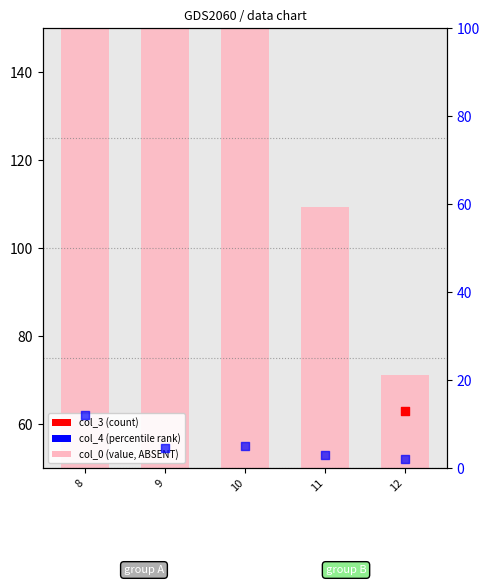

At how many categories does at least one series exceed 350?

1